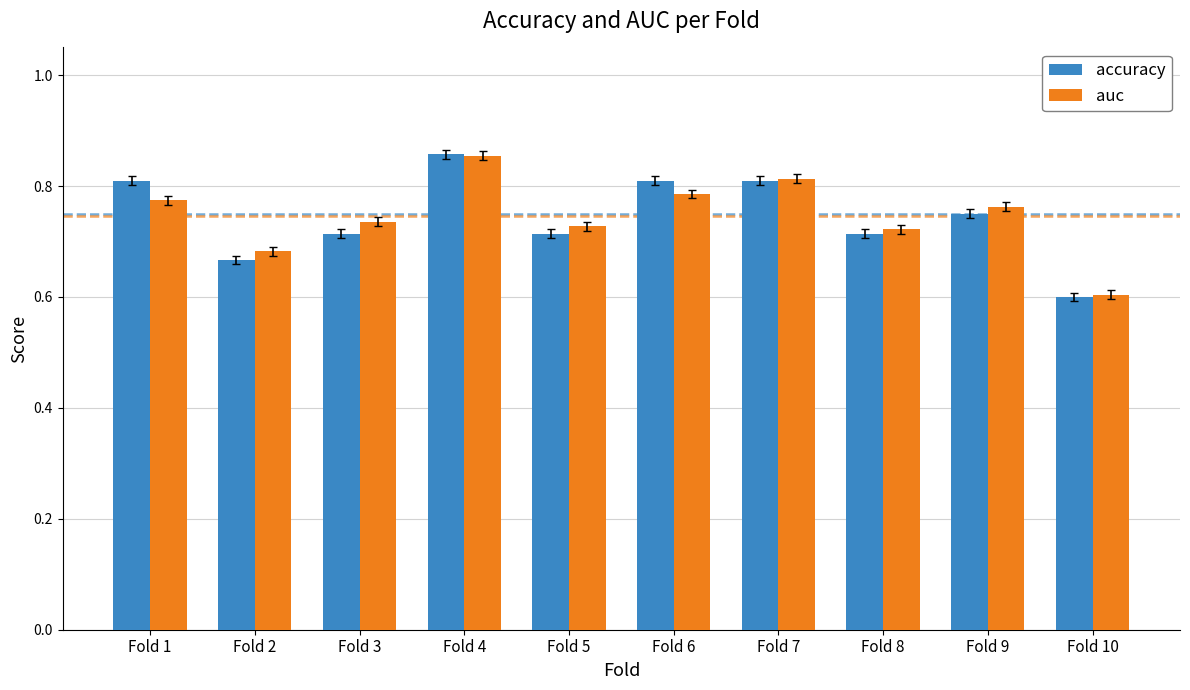

What is the sum of the auc values at Fold 10 and Fold 4?

1.5